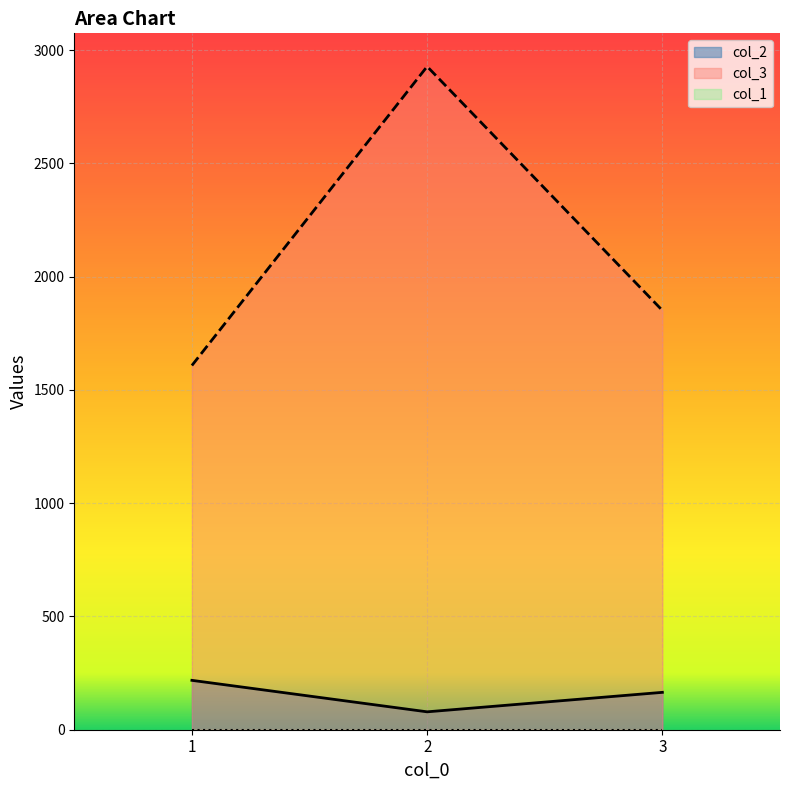

What is the value of the col_3 point at the 2nd from the left?

2928